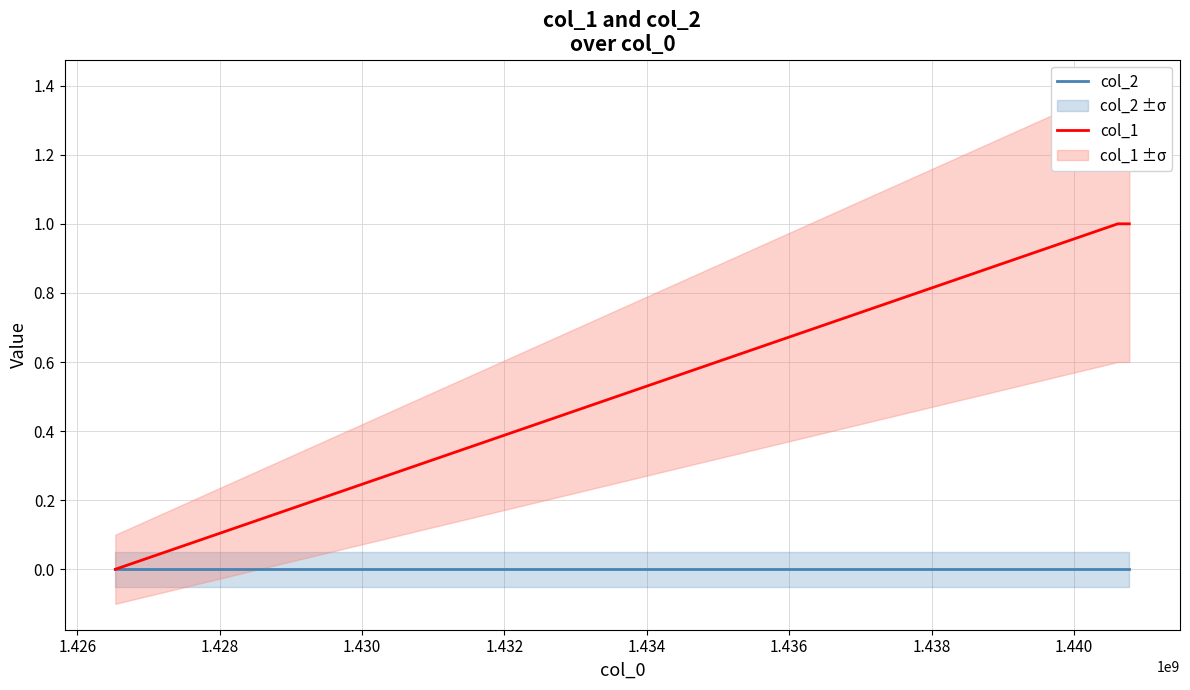

At how many categories does at least one series exceed 0?

2